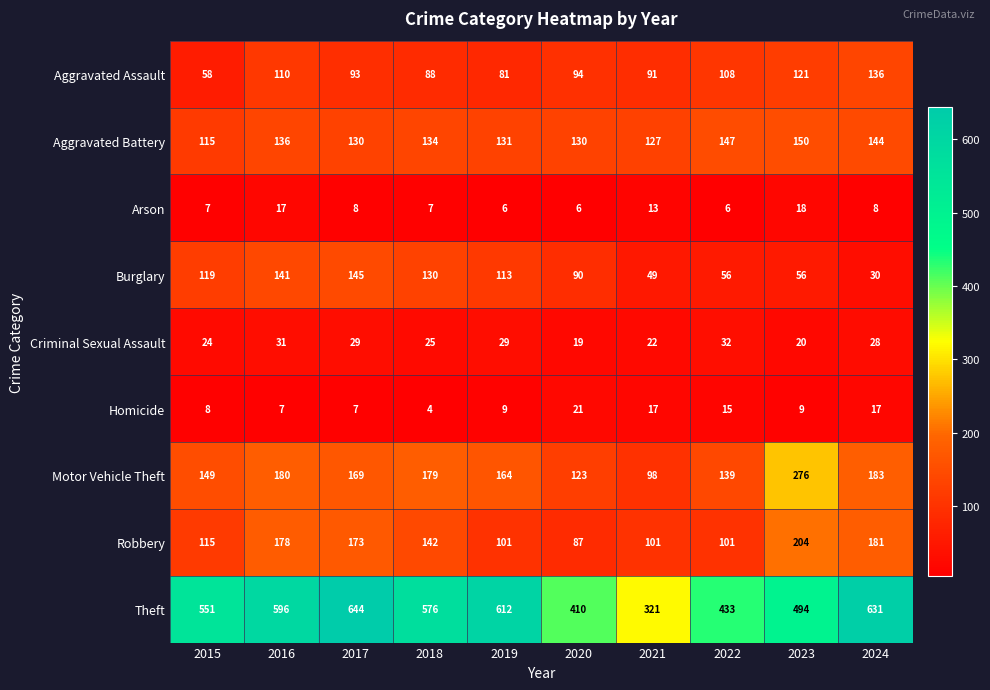

Which label corresponds to the smallest value in the chart?

2018